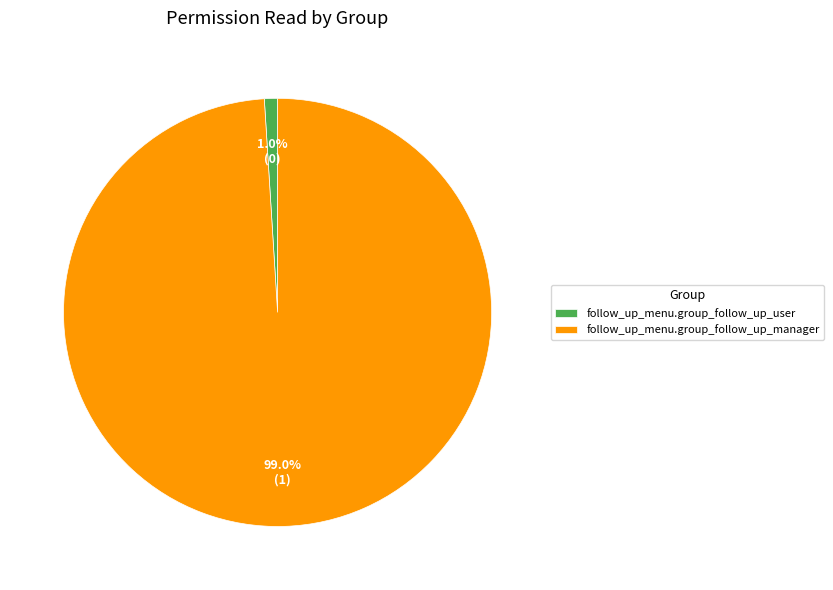

Rank the categories by value from lowest to highest.

follow_up_menu.group_follow_up_user, follow_up_menu.group_follow_up_manager